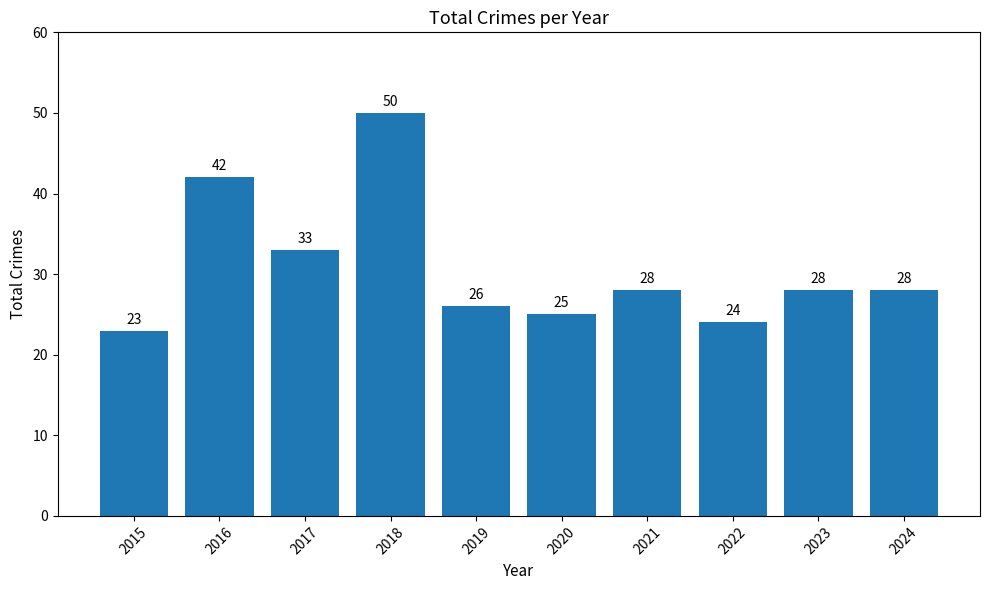

Reading left to right, transcribe all the data shown in this chart.

2015=23	2016=42	2017=33	2018=50	2019=26	2020=25	2021=28	2022=24	2023=28	2024=28